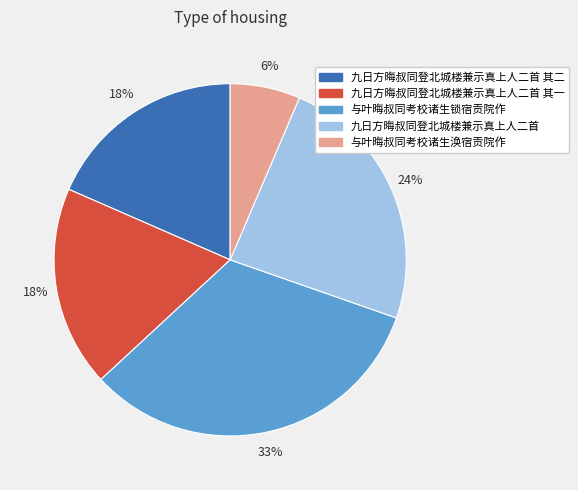

To the nearest percent, what is the average slice percentage?

20%